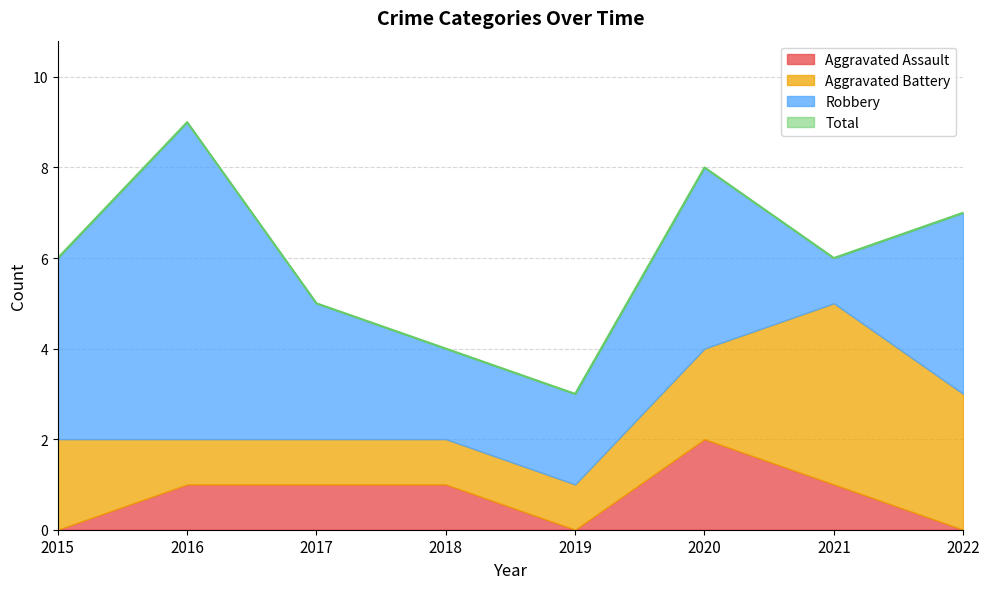

True or false: Total and Aggravated Assault intersect in this chart.

False